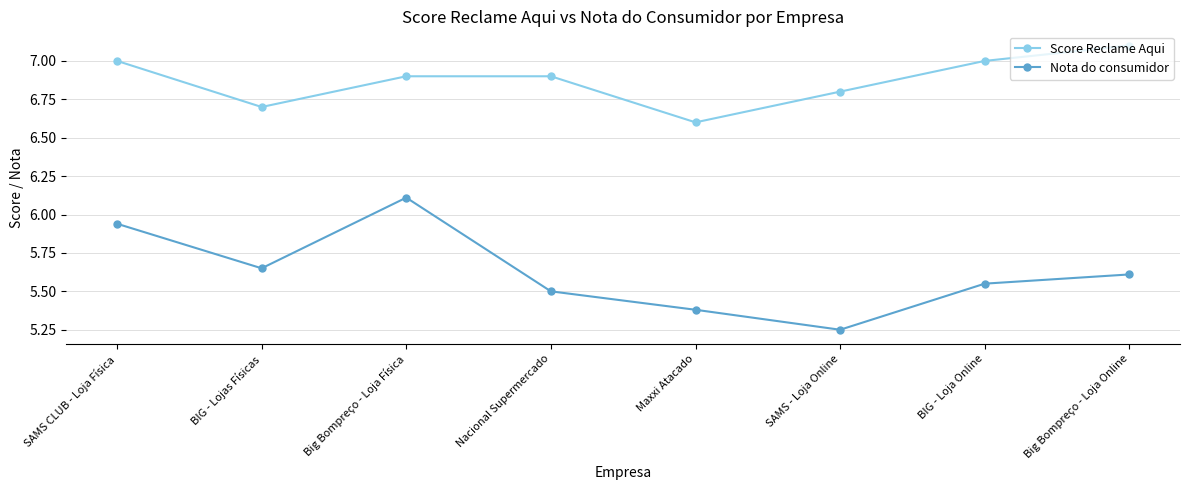

List the labels in order of Nota do consumidor value, smallest first.

SAMS - Loja Online, Maxxi Atacado, Nacional Supermercado, BIG - Loja Online, Big Bompreço - Loja Online, BIG - Lojas Físicas, SAMS CLUB - Loja Física, Big Bompreço - Loja Física